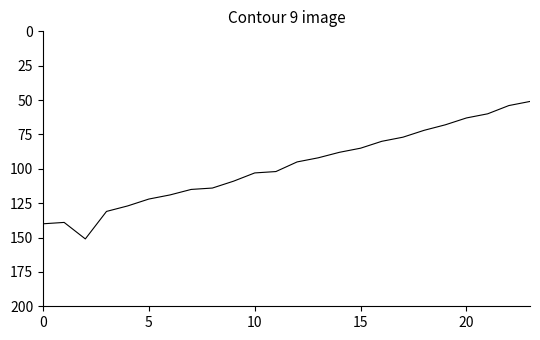

What is the sum of all values?

2357